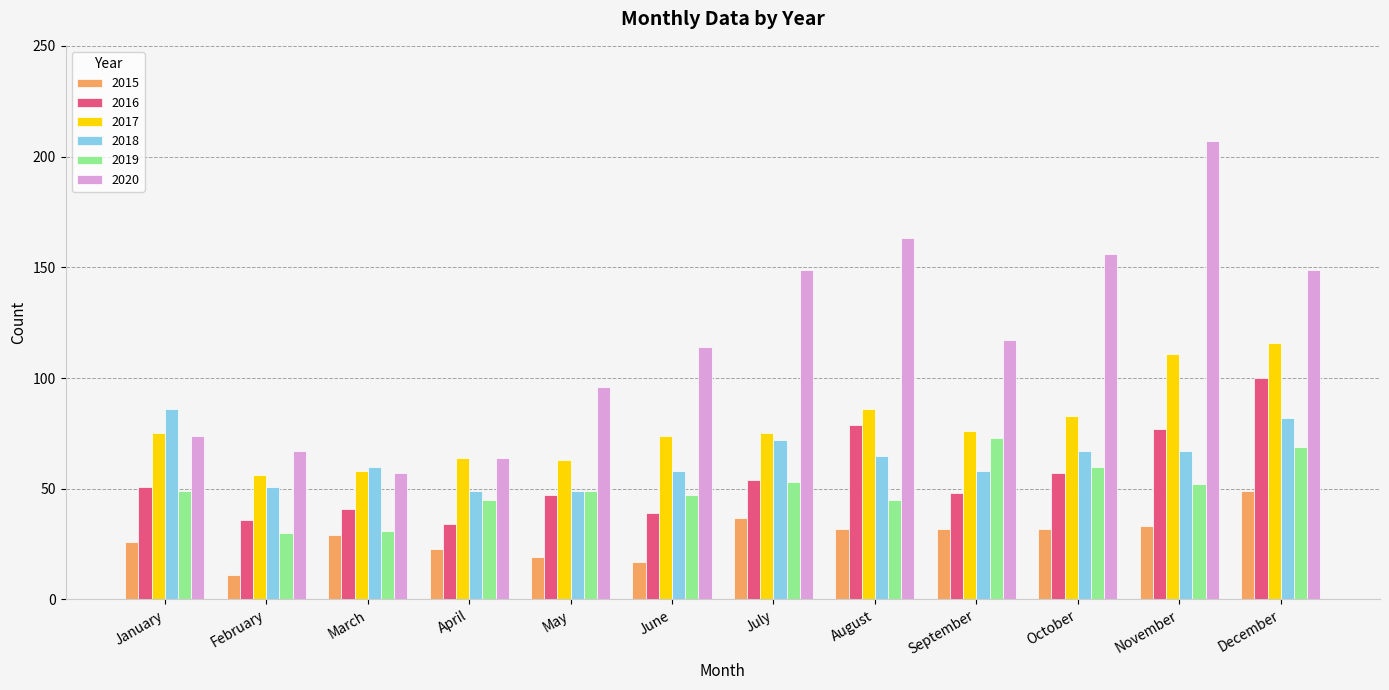

What is the difference between the second highest and second lowest values in the 2018 series?

33